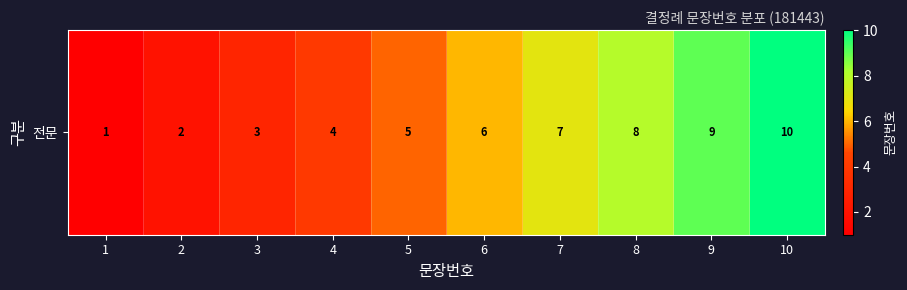

Count the values in the range 3 to 8.

6